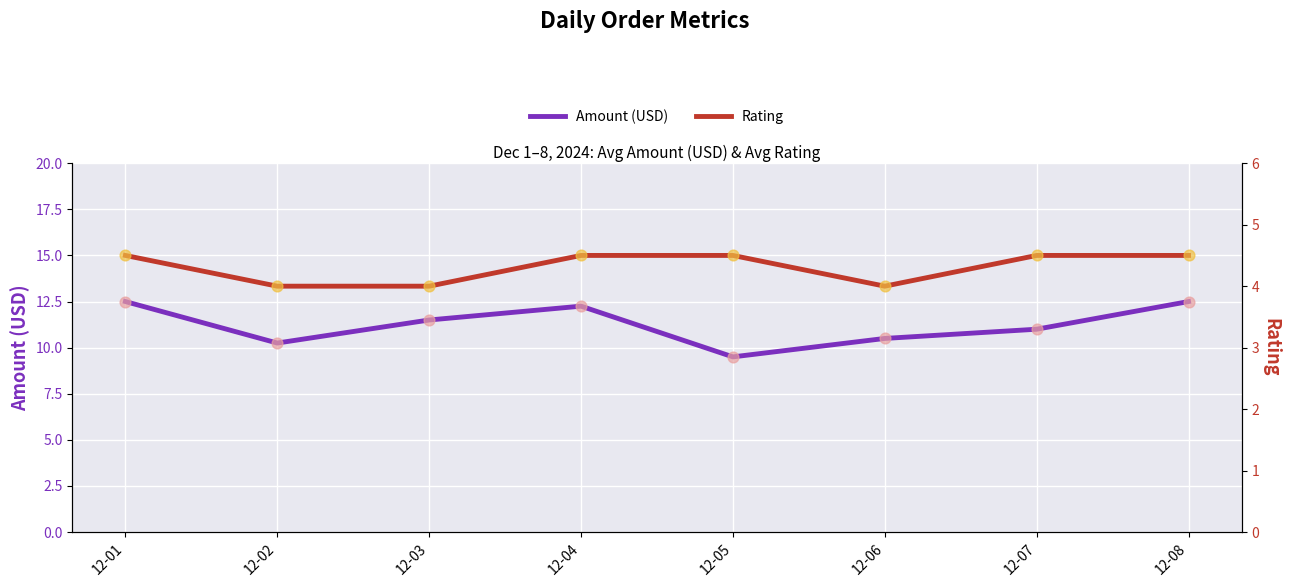

At how many categories does at least one series exceed 6?

8